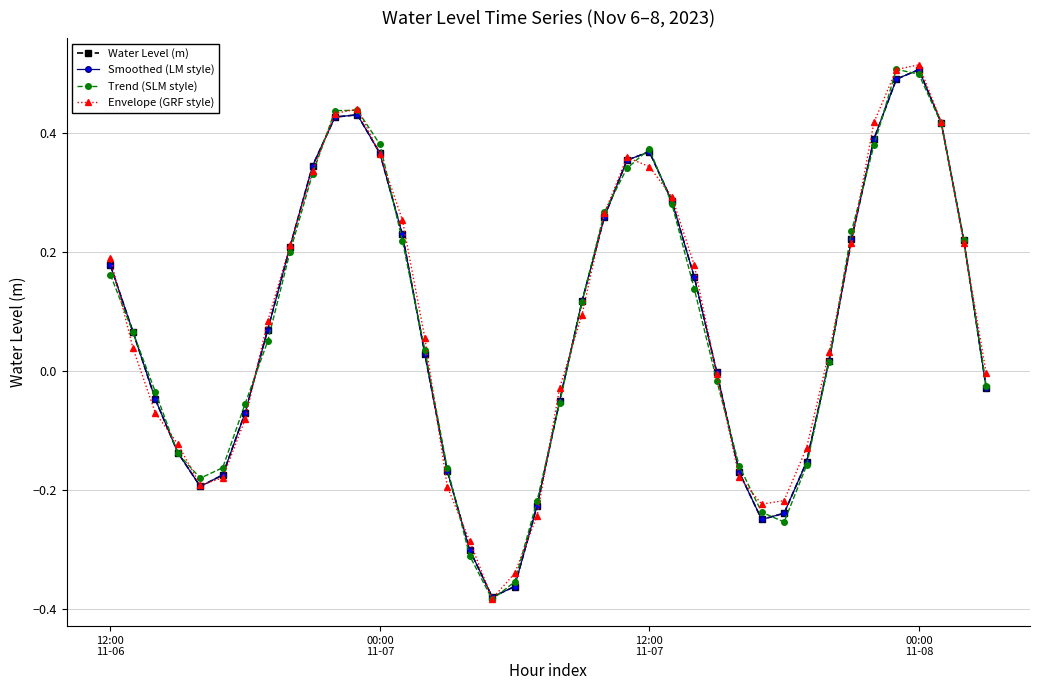

True or false: Water Level (m) has more than 1 interior local peaks.

True